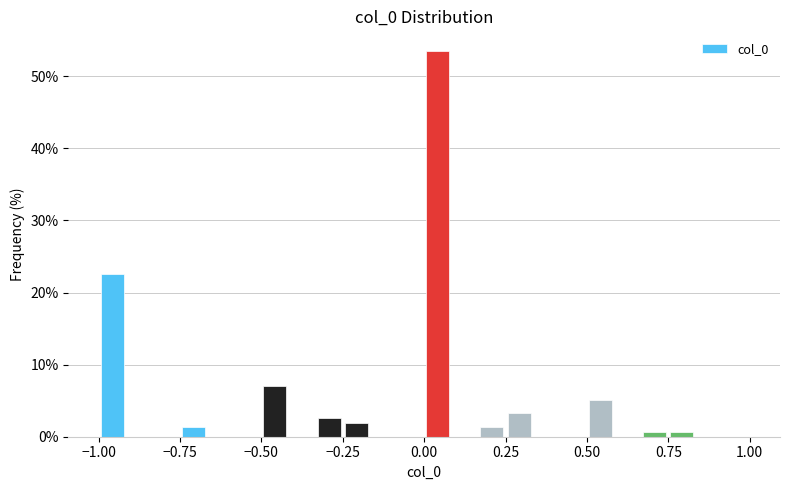

Read against the x-axis, roughly where is the centre of the tallest bar?

0.05